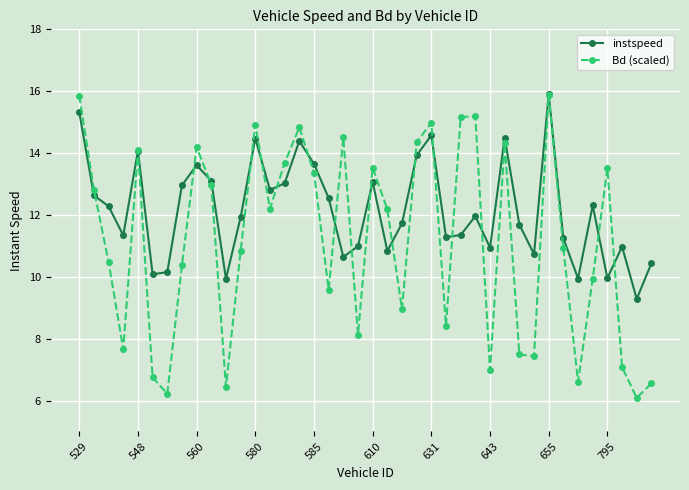

List the series in order of their overall mean, lowest first.

Bd (scaled), instspeed